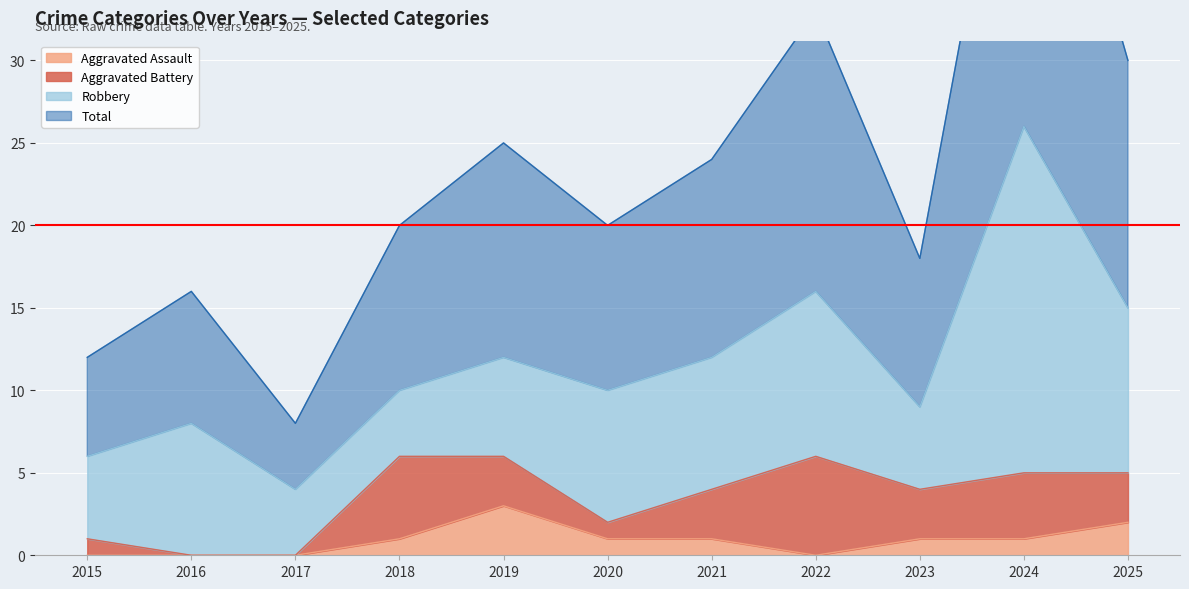

What is the difference between the second highest and second lowest values in the Aggravated Assault series?

2